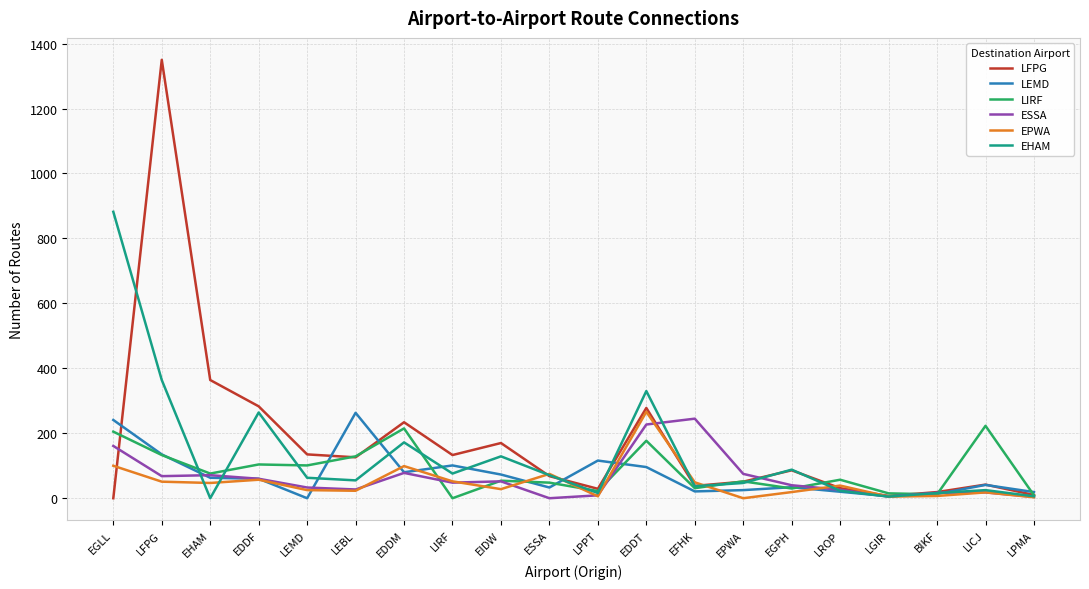

At which category is the sum across all series the highest?

LFPG